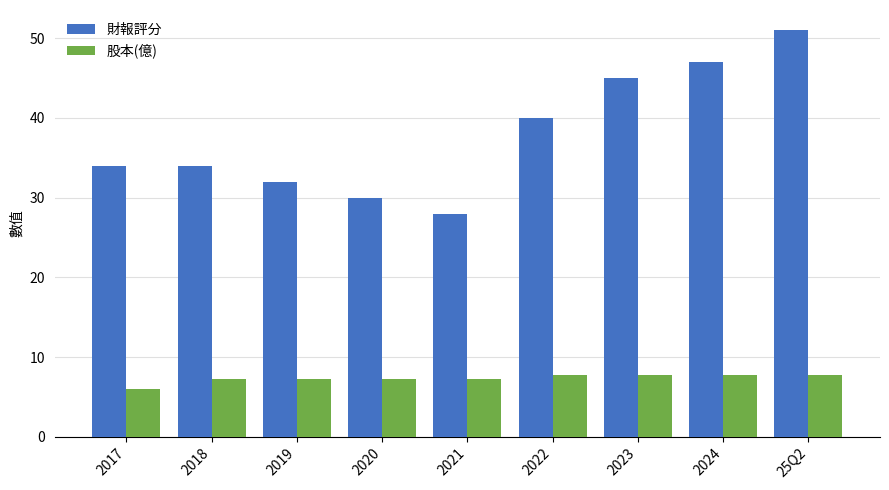

Which series changed the most between 2020 and 2023?

財報評分